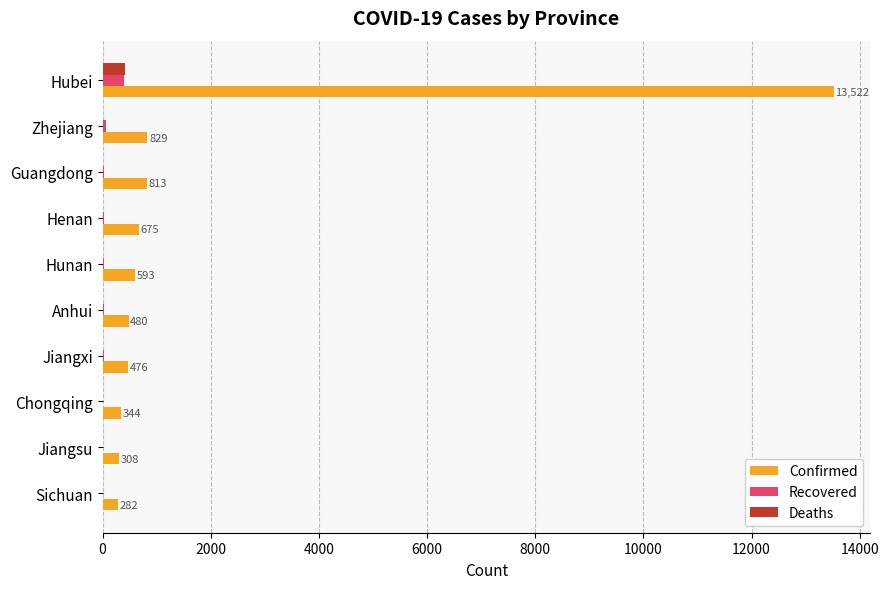

Which category has the highest value in the Recovered series?

Hubei